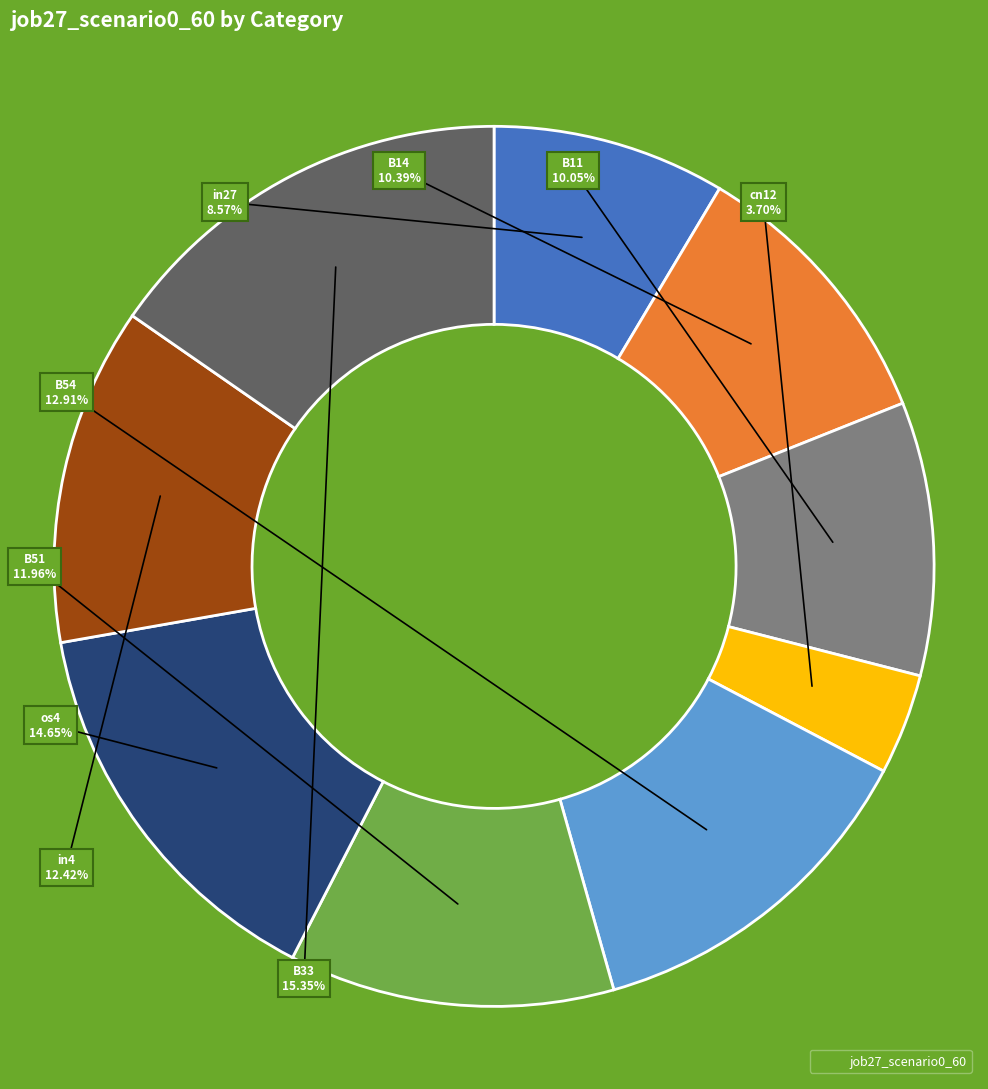

Which slice is the smallest?

cn12